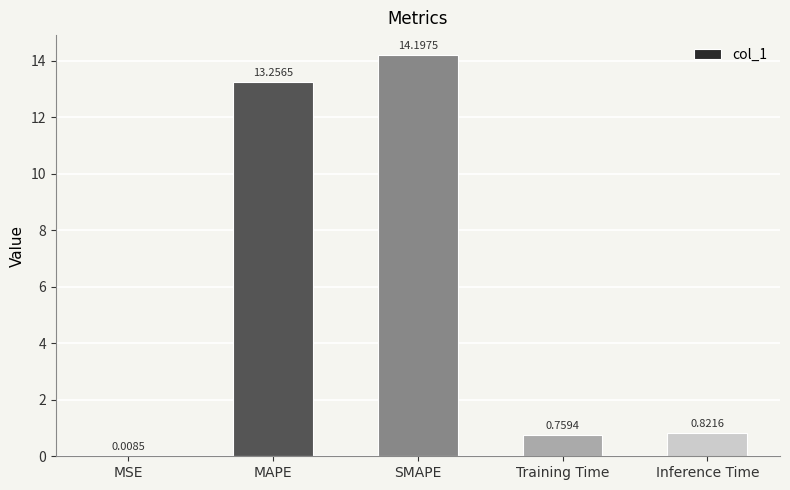

How many categories are shown in the chart?

5